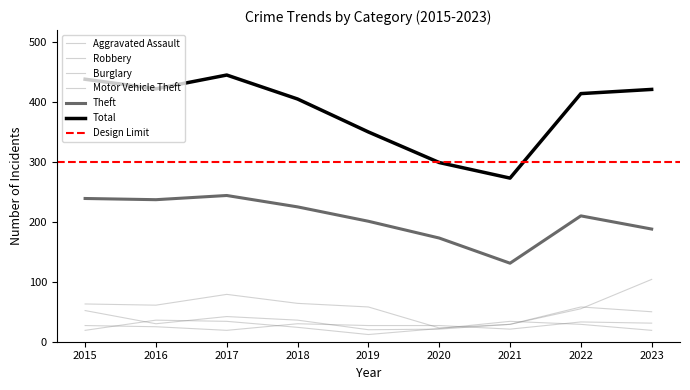

Reading right to left, extract all data points from this chart.

Aggravated Assault: 2023=31	2022=33	2021=21	2020=27	2019=27	2018=30	2017=19	2016=25	2015=27
Burglary: 2023=50	2022=58	2021=29	2020=23	2019=58	2018=64	2017=79	2016=61	2015=63
Motor Vehicle Theft: 2023=104	2022=55	2021=29	2020=21	2019=20	2018=36	2017=42	2016=30	2015=52
Robbery: 2023=19	2022=29	2021=34	2020=22	2019=12	2018=24	2017=34	2016=36	2015=19
Theft: 2023=188	2022=210	2021=131	2020=173	2019=201	2018=225	2017=244	2016=237	2015=239
Total: 2023=421	2022=414	2021=273	2020=299	2019=350	2018=405	2017=445	2016=422	2015=438